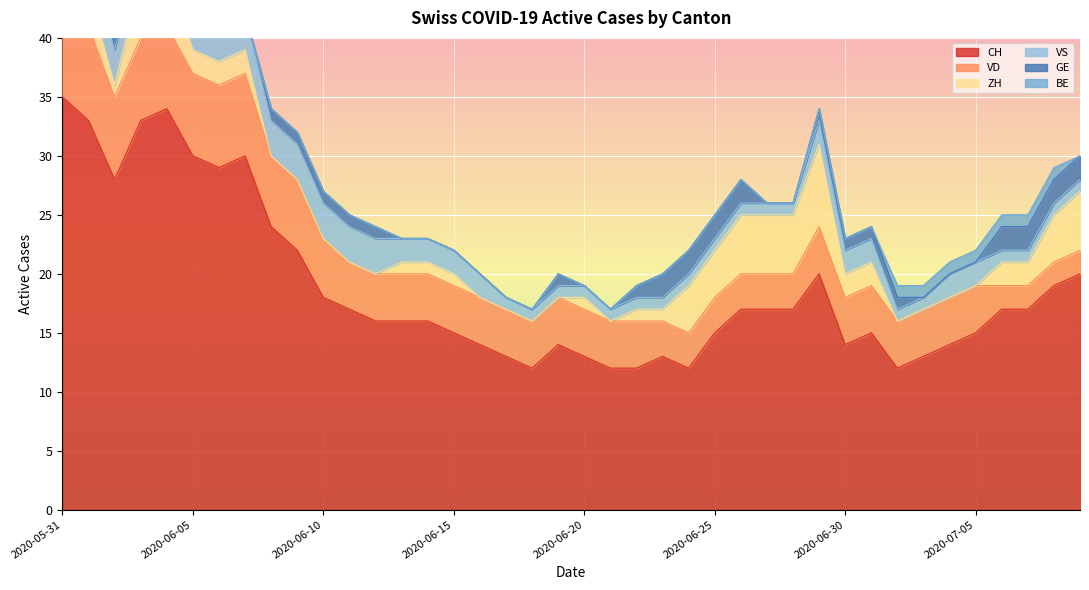

What is the label of the 10th point from the right?

2020-06-30